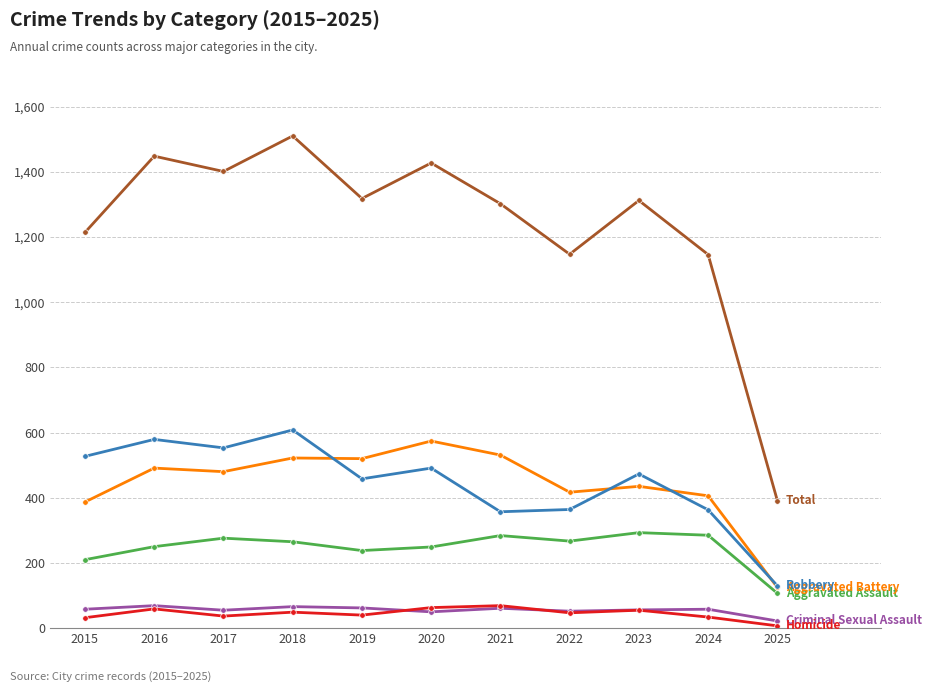

What is the total value across all series at 2021?

2604